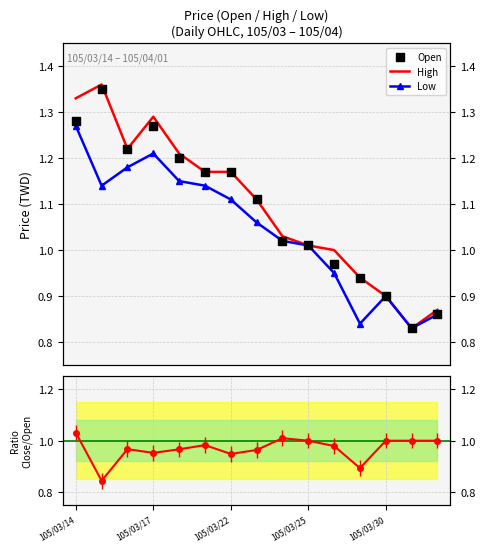

Which series contains the highest Y value?

High